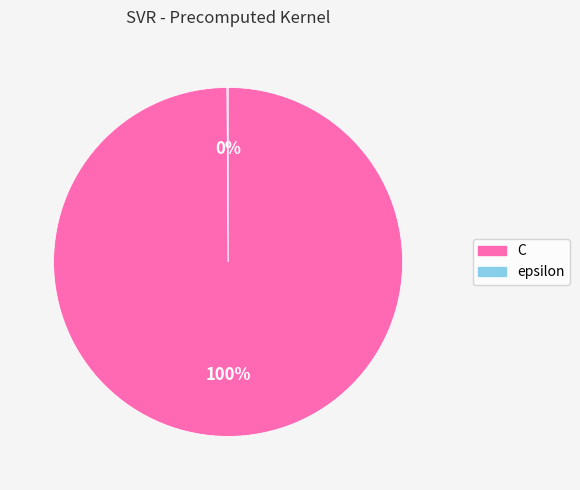

To the nearest percent, what is the average slice percentage?

50%